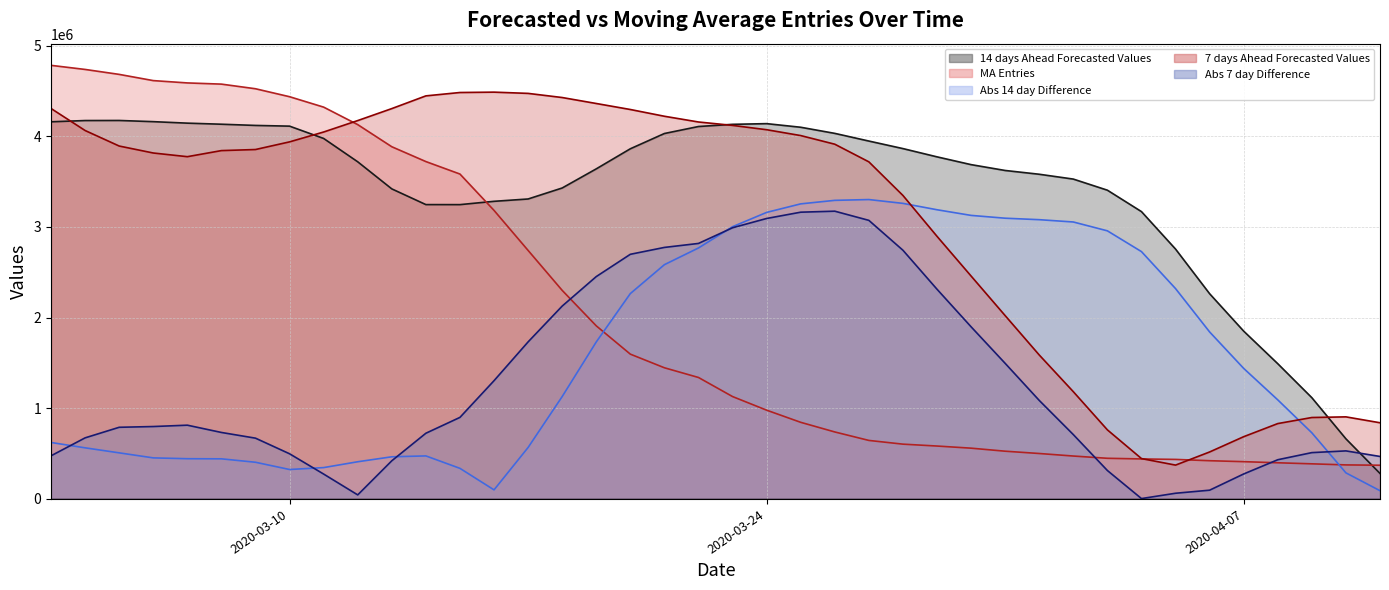

How many interior local peaks does the Abs 7 day Difference series have?

3